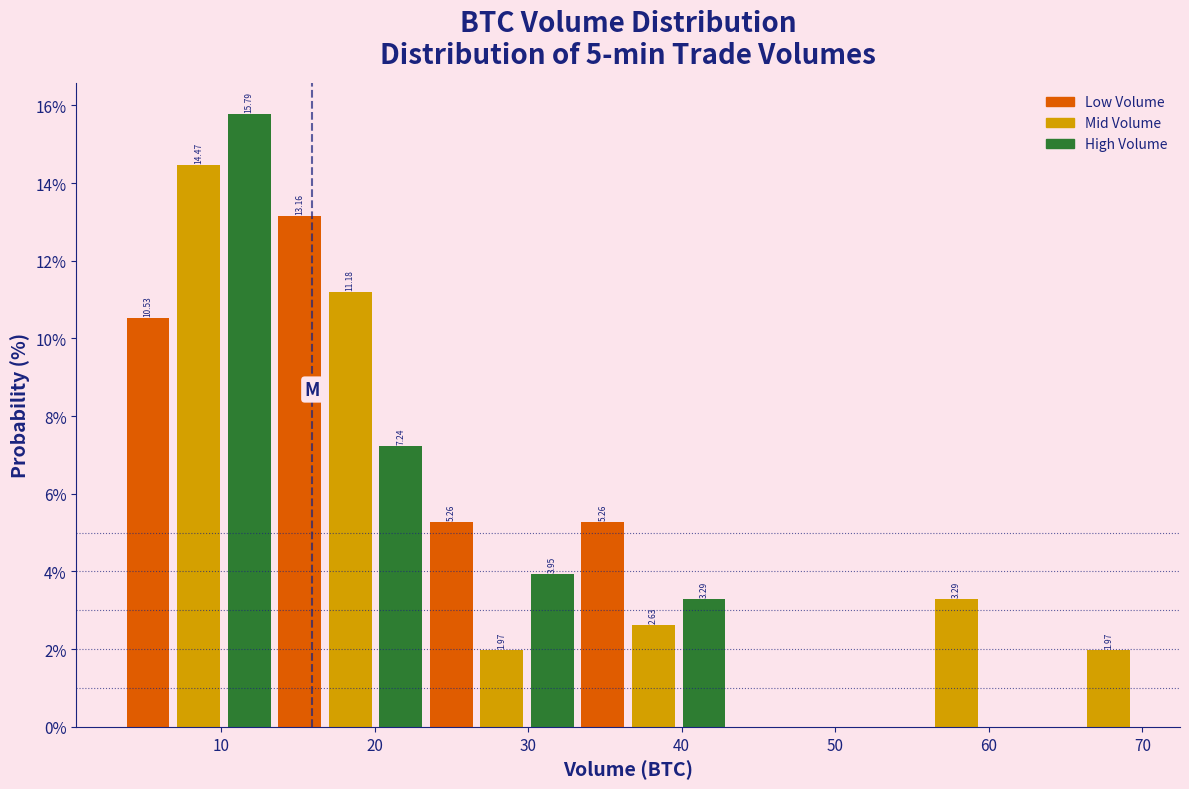

Around what value on the x-axis is the tallest bar? Give the approximate position of its centre, as read against the axis.

12